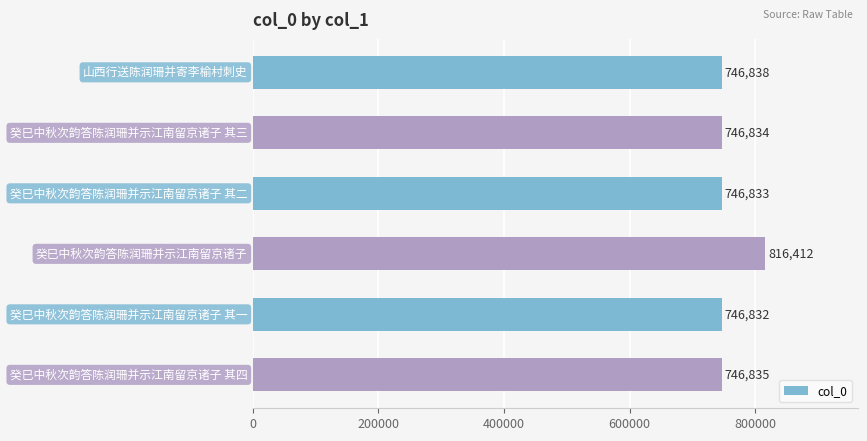

How many bars are there in total?

6